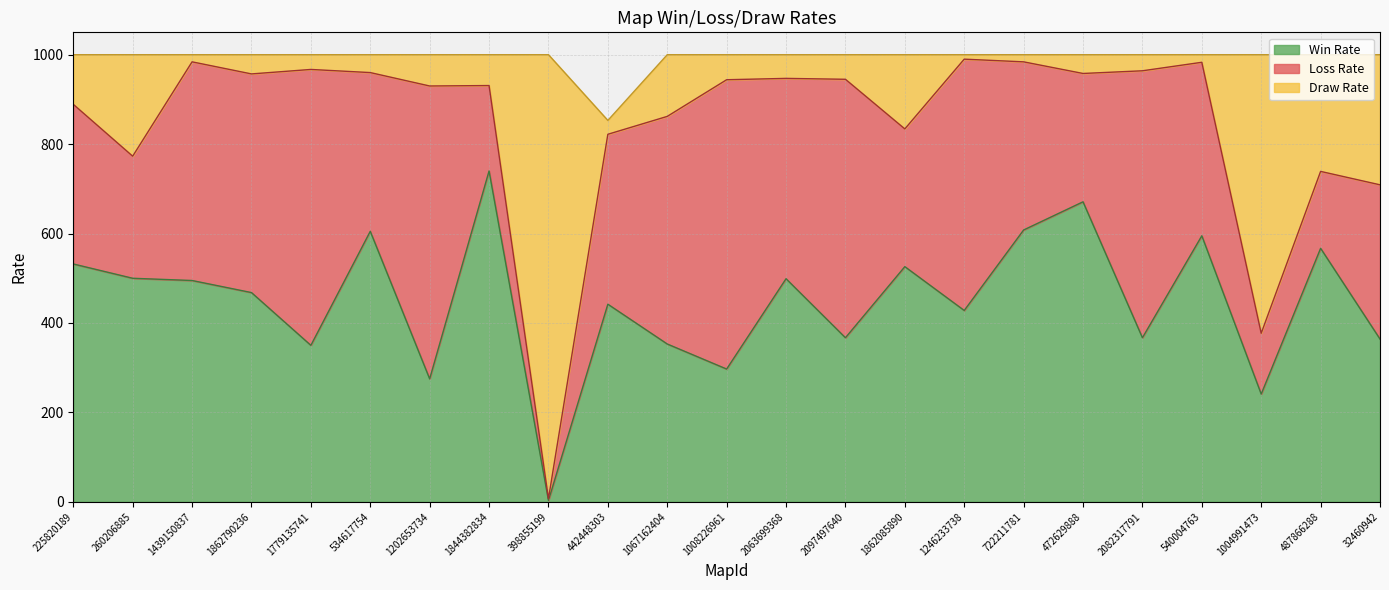

At which label is Win Rate closest to 371?

2097497640